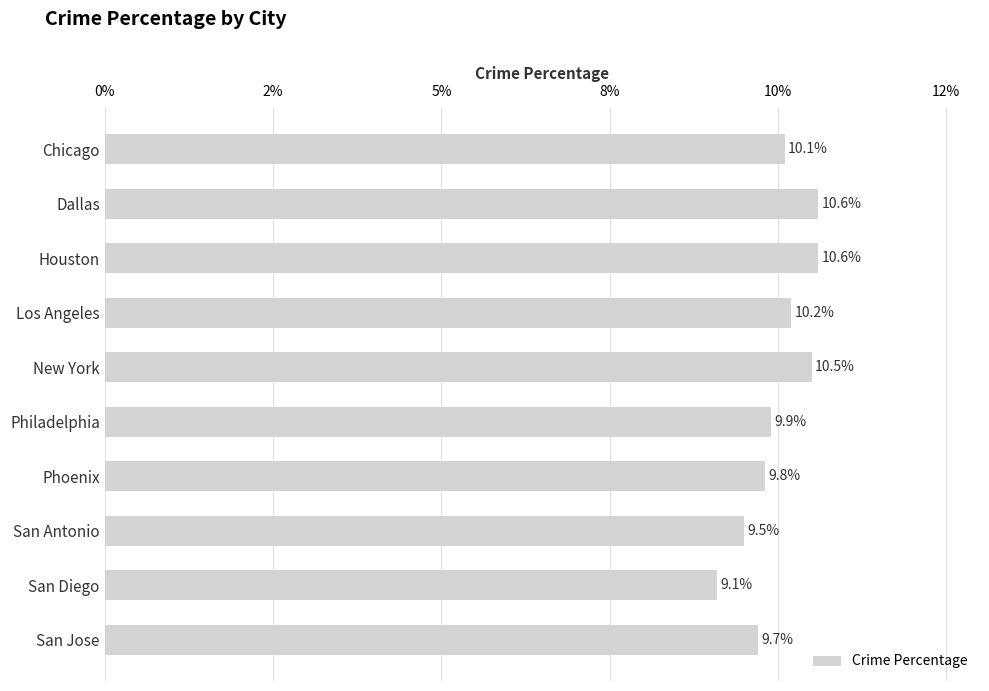

Does the chart contain any negative values?

No